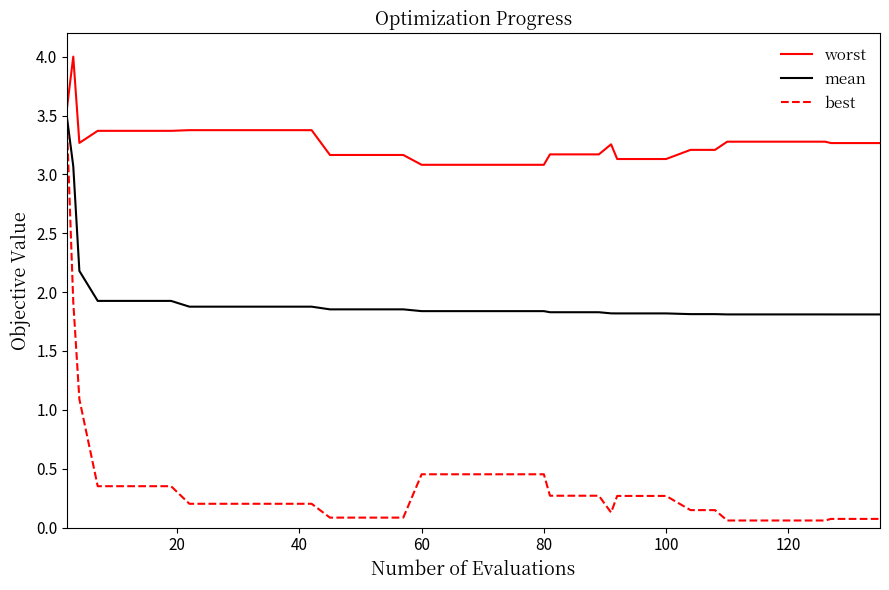

Which series has the widest spread of values?

best